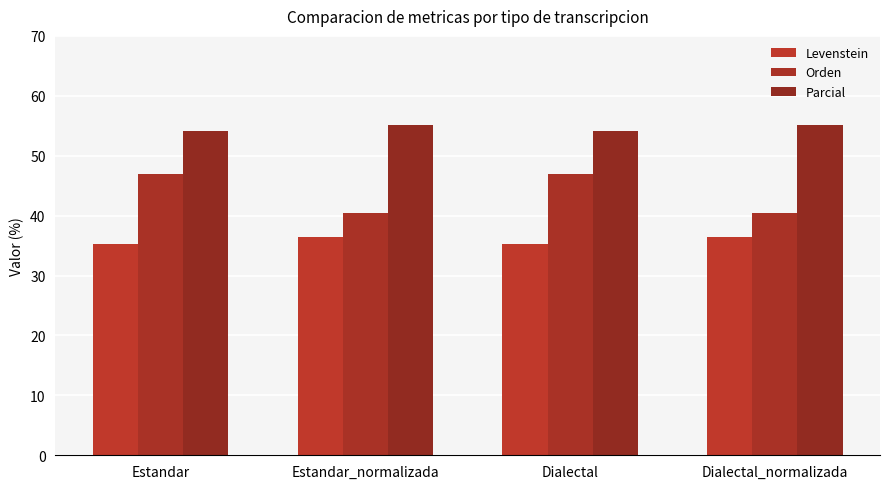

Reading right to left, transcribe all the data shown in this chart.

Levenstein: Dialectal_normalizada=36.4	Dialectal=35.2	Estandar_normalizada=36.4	Estandar=35.2
Orden: Dialectal_normalizada=40.5	Dialectal=46.9	Estandar_normalizada=40.5	Estandar=46.9
Parcial: Dialectal_normalizada=55.1	Dialectal=54.1	Estandar_normalizada=55.1	Estandar=54.1